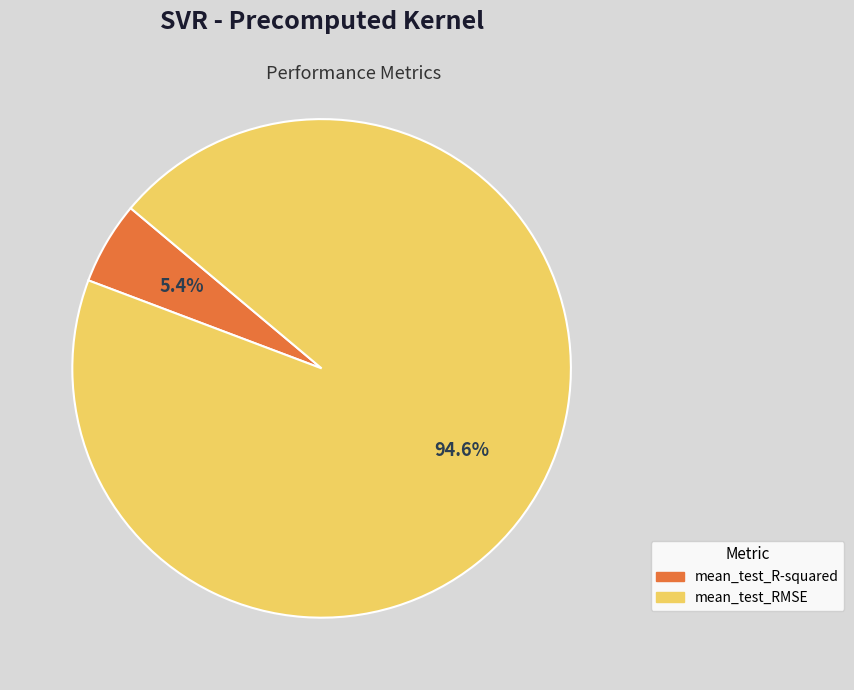

Is it true that mean_test_RMSE is 99% of the pie?

False